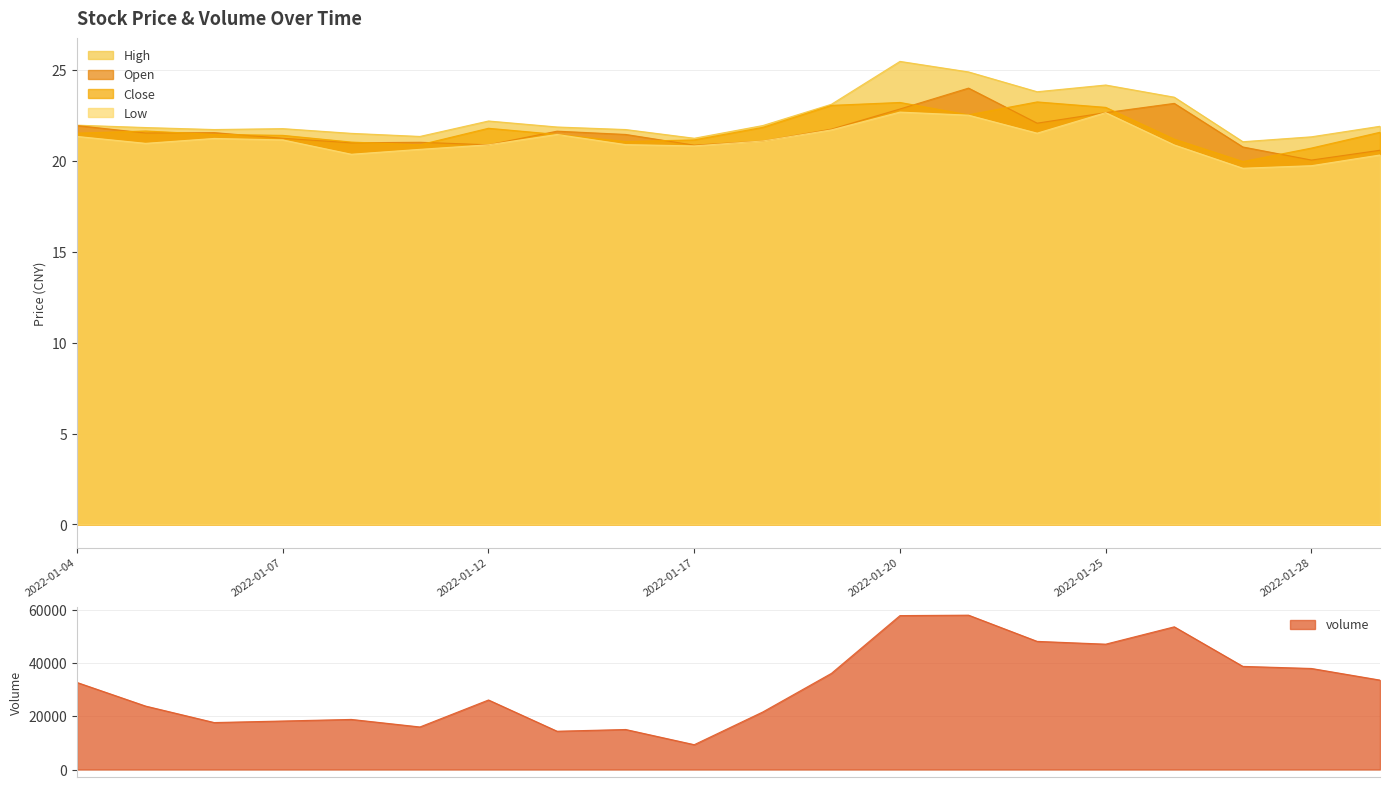

Reading left to right, list all the values displayed in this chart.

close: 2022-01-04=21.5	2022-01-05=21.6	2022-01-06=21.5	2022-01-07=21.4	2022-01-10=21.0	2022-01-11=20.9	2022-01-12=21.8	2022-01-13=21.5	2022-01-14=21.1	2022-01-17=21.2	2022-01-18=21.9	2022-01-19=23.1	2022-01-20=23.2	2022-01-21=22.5	2022-01-24=23.2	2022-01-25=22.9	2022-01-26=21.2	2022-01-27=20.0	2022-01-28=20.7	2022-02-07=21.6
high: 2022-01-04=22.0	2022-01-05=21.8	2022-01-06=21.7	2022-01-07=21.8	2022-01-10=21.5	2022-01-11=21.4	2022-01-12=22.2	2022-01-13=21.9	2022-01-14=21.7	2022-01-17=21.2	2022-01-18=21.9	2022-01-19=23.1	2022-01-20=25.5	2022-01-21=24.9	2022-01-24=23.8	2022-01-25=24.2	2022-01-26=23.5	2022-01-27=21.1	2022-01-28=21.3	2022-02-07=21.9
open: 2022-01-04=21.9	2022-01-05=21.5	2022-01-06=21.6	2022-01-07=21.2	2022-01-10=21.0	2022-01-11=21.0	2022-01-12=20.9	2022-01-13=21.6	2022-01-14=21.5	2022-01-17=20.9	2022-01-18=21.1	2022-01-19=21.8	2022-01-20=22.9	2022-01-21=24.0	2022-01-24=22.1	2022-01-25=22.7	2022-01-26=23.2	2022-01-27=20.8	2022-01-28=20.1	2022-02-07=20.6
low: 2022-01-04=21.4	2022-01-05=21.0	2022-01-06=21.2	2022-01-07=21.2	2022-01-10=20.4	2022-01-11=20.6	2022-01-12=20.9	2022-01-13=21.5	2022-01-14=20.9	2022-01-17=20.8	2022-01-18=21.1	2022-01-19=21.7	2022-01-20=22.7	2022-01-21=22.5	2022-01-24=21.5	2022-01-25=22.7	2022-01-26=20.9	2022-01-27=19.6	2022-01-28=19.7	2022-02-07=20.3
volume: 2022-01-04=32689.0	2022-01-05=23821.0	2022-01-06=17635.1	2022-01-07=18213.0	2022-01-10=18809.0	2022-01-11=15979.0	2022-01-12=26113.0	2022-01-13=14374.0	2022-01-14=15027.4	2022-01-17=9321.0	2022-01-18=21618.0	2022-01-19=36105.3	2022-01-20=57812.3	2022-01-21=57973.4	2022-01-24=48128.5	2022-01-25=47080.3	2022-01-26=53596.0	2022-01-27=38733.6	2022-01-28=37949.3	2022-02-07=33581.0